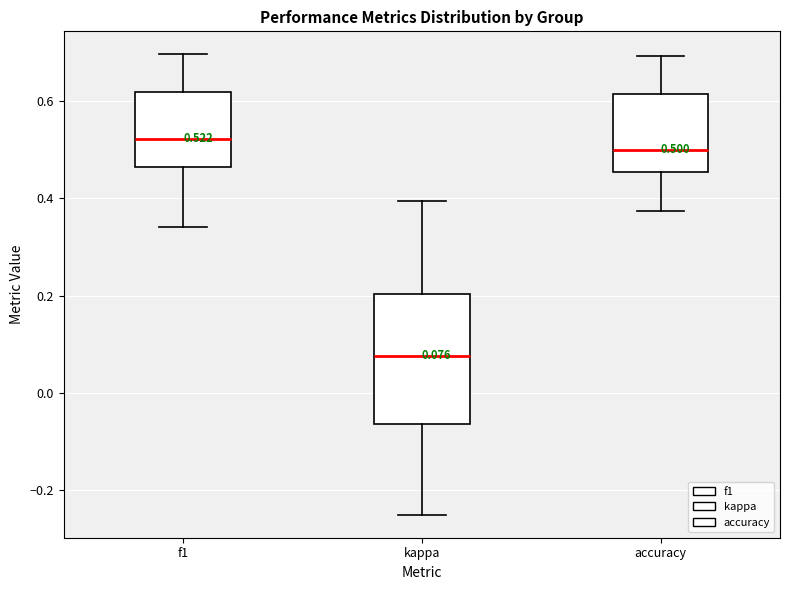

Which box has the highest median line?

f1